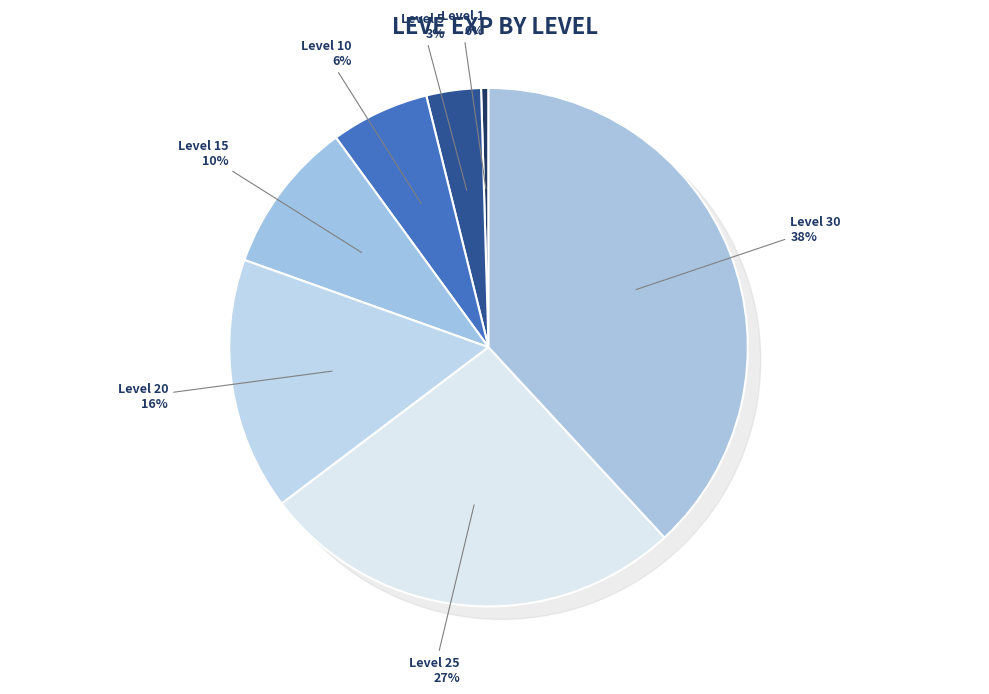

True or false: Level 15 accounts for 1% of the total.

False